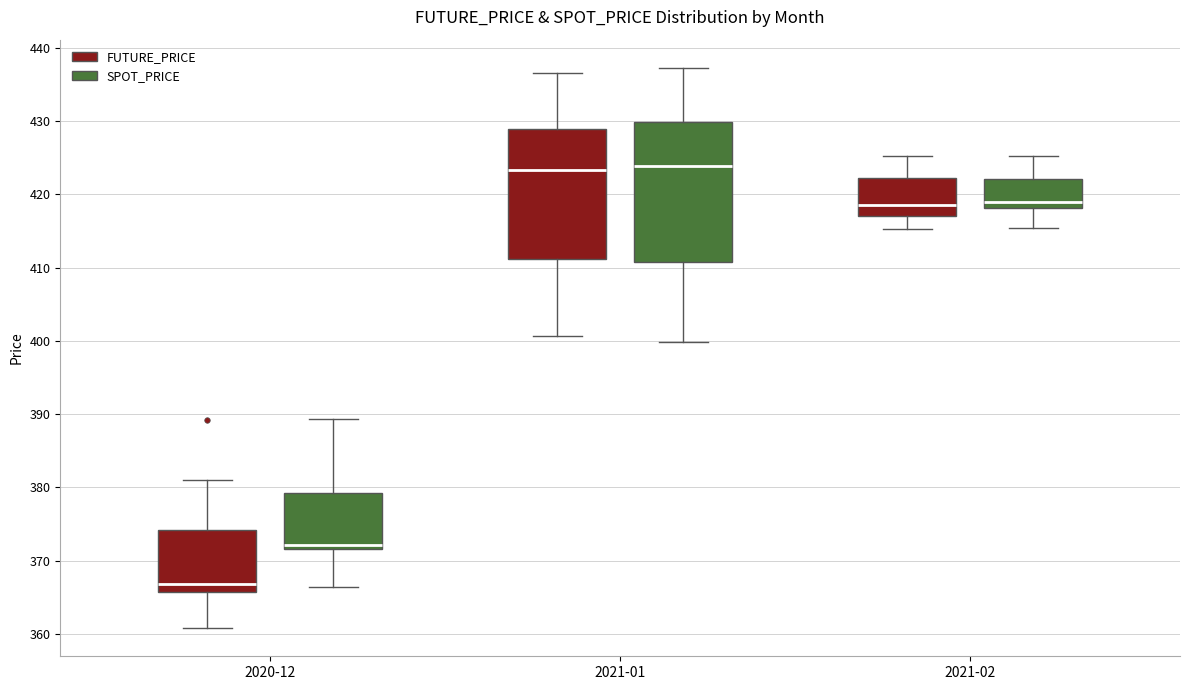

Where does the lower whisker of the box for 2020-12 (FUTURE_PRICE) end on the y-axis? The values are not printed on the chart, so give them approximately, as read against the axis.

361